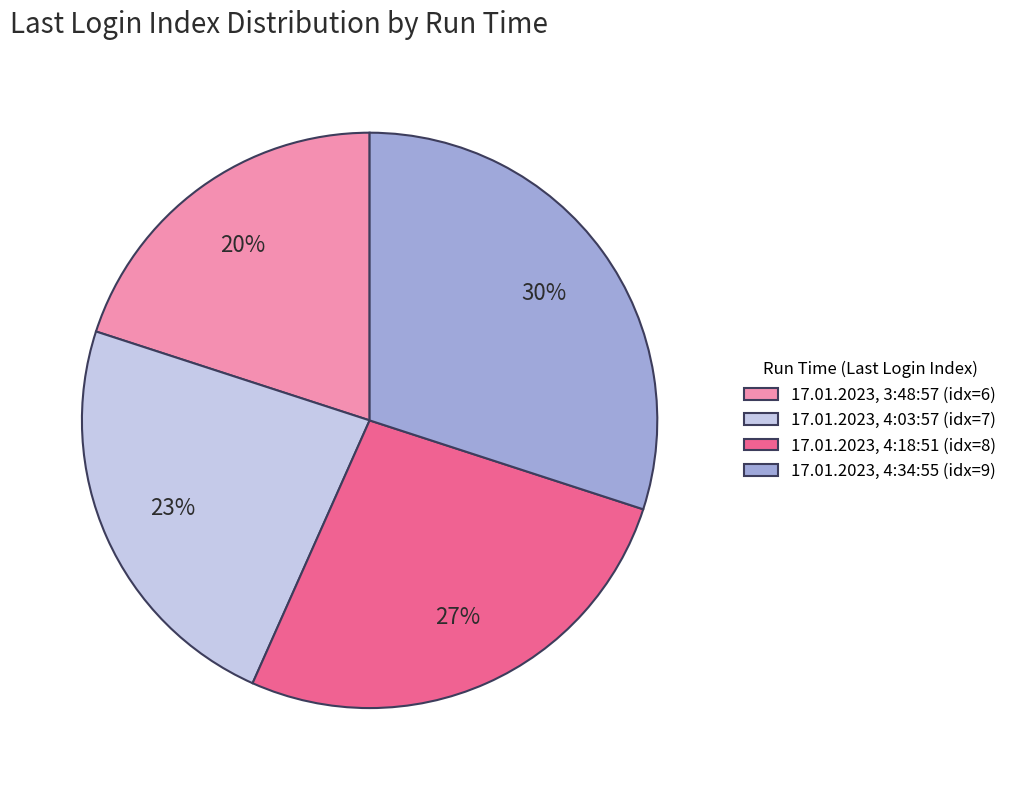

Is the sum of 17.01.2023, 4:03:57 (idx=7) and 17.01.2023, 3:48:57 (idx=6) greater than half?

No